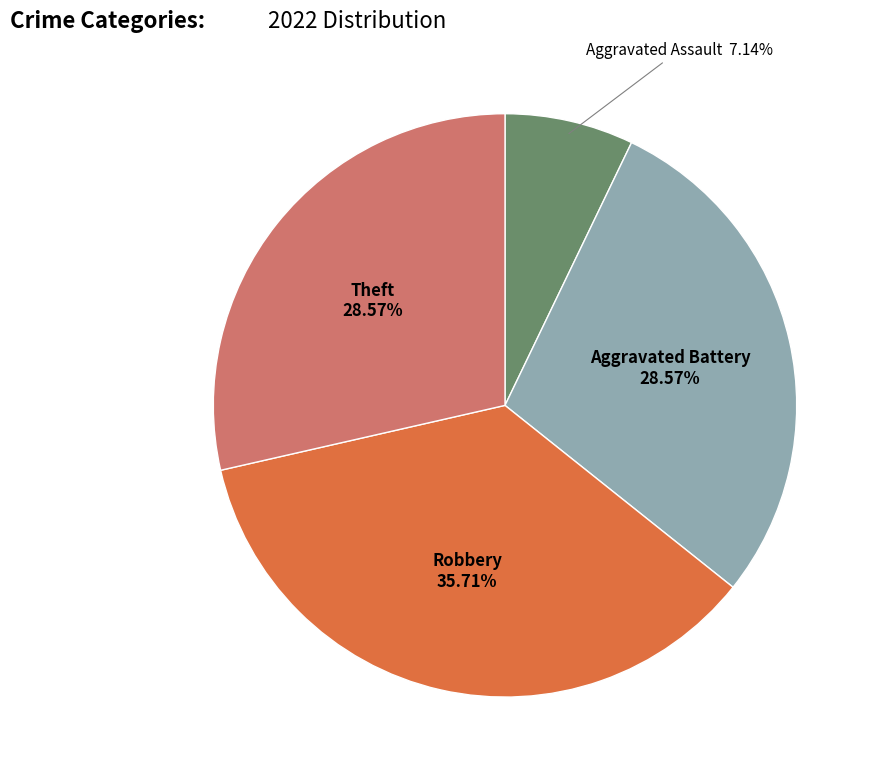

Does any single category account for the majority?

No